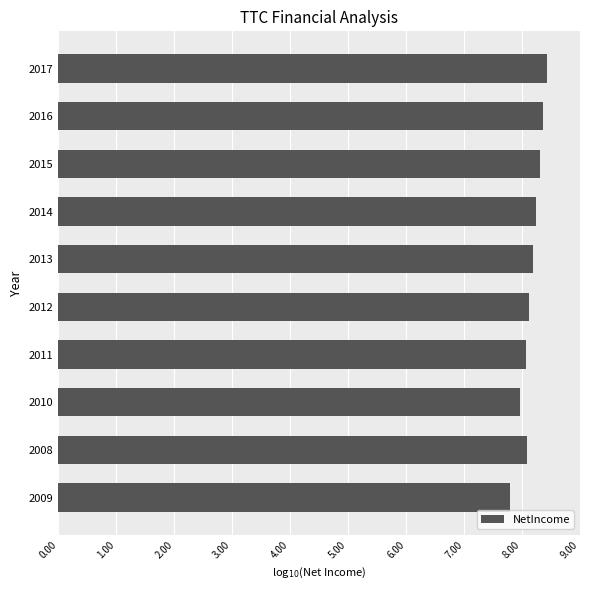

True or false: the data shows 8.4 at 2017.

True